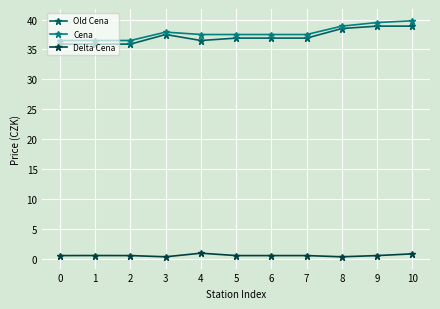

True or false: Cena and Old Cena intersect in this chart.

False